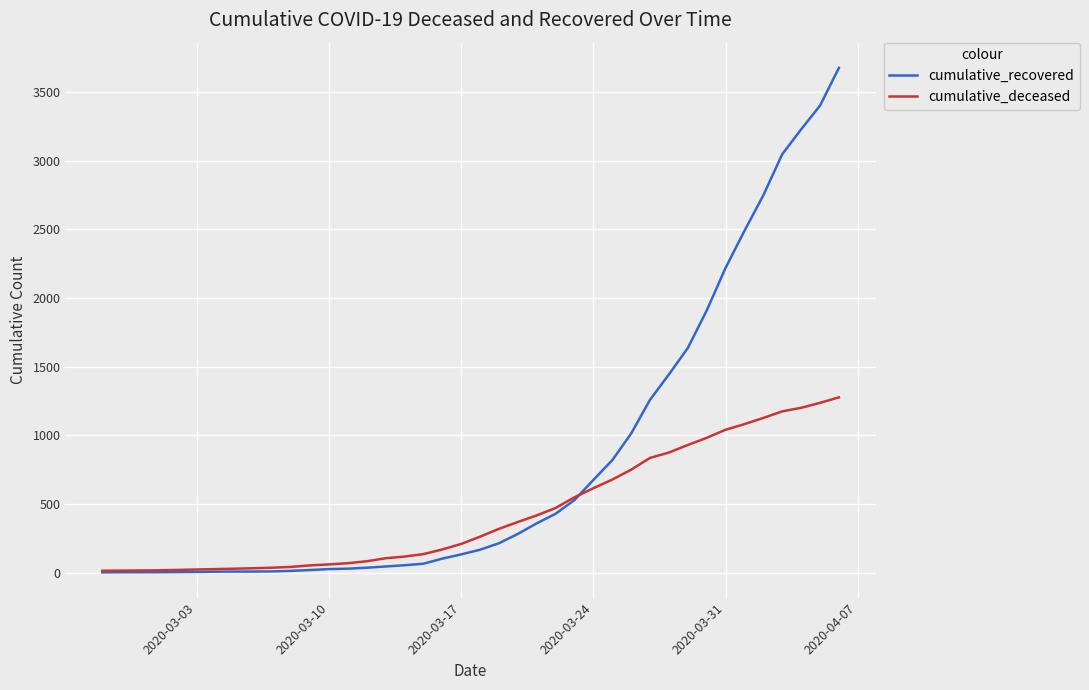

Which series has the largest range (max minus min)?

cumulative_recovered